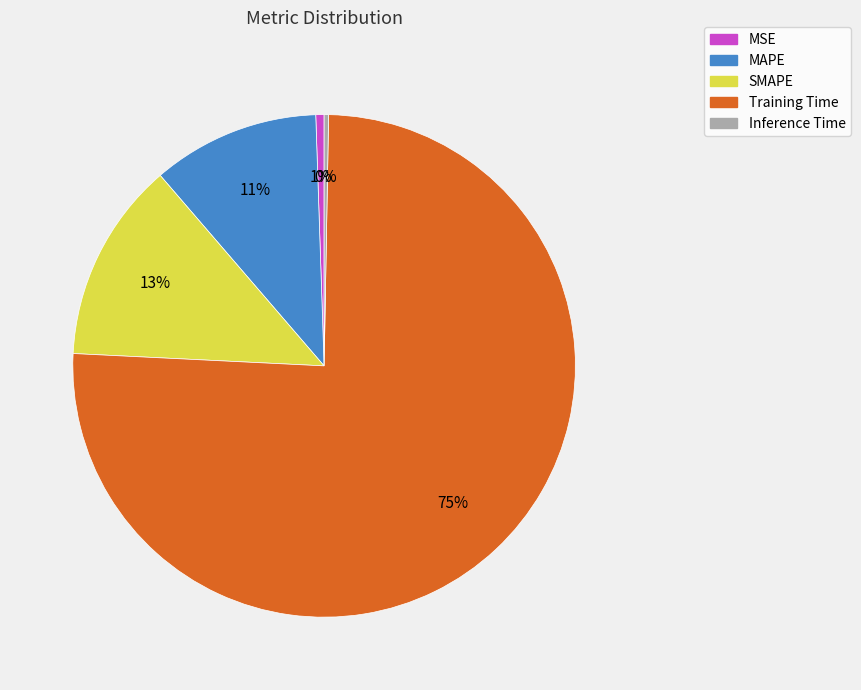

To the nearest percent, what percentage of the pie is Training Time?

75%